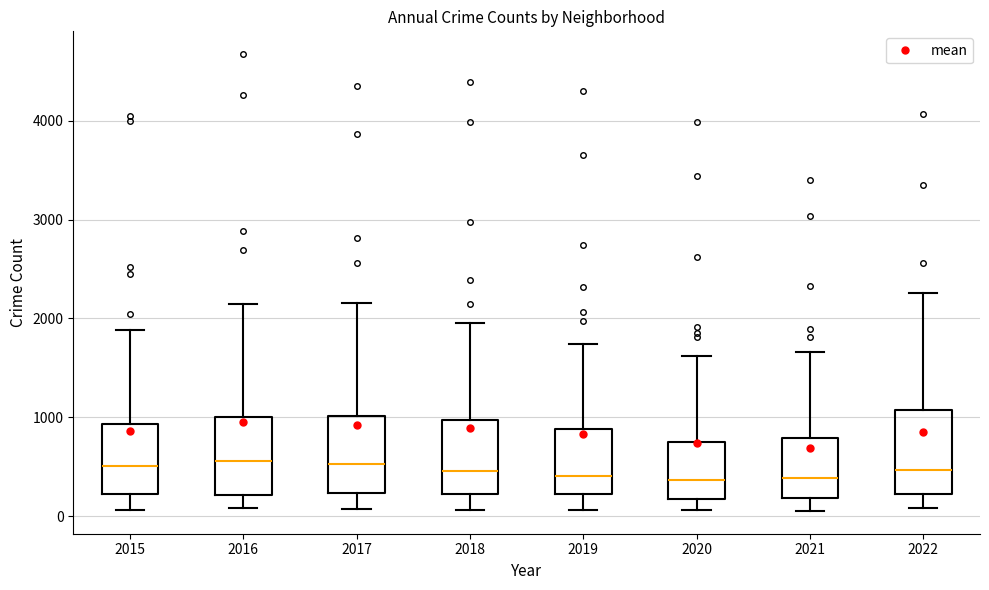

Reading left to right, transcribe this box plot: for each box, give where its median line is, the range the box spans, and where its two whiskers end, as read against the y-axis. The values are not printed on the chart, so give them approximately, as read against the axis.

2015: median 500, box 200 to 900, whiskers 100 to 1900
2016: median 600, box 200 to 1000, whiskers 100 to 2100
2017: median 500, box 200 to 1000, whiskers 100 to 2200
2018: median 500, box 200 to 1000, whiskers 100 to 2000
2019: median 400, box 200 to 900, whiskers 100 to 1700
2020: median 400, box 200 to 800, whiskers 100 to 1600
2021: median 400, box 200 to 800, whiskers 100 to 1700
2022: median 500, box 200 to 1100, whiskers 100 to 2300